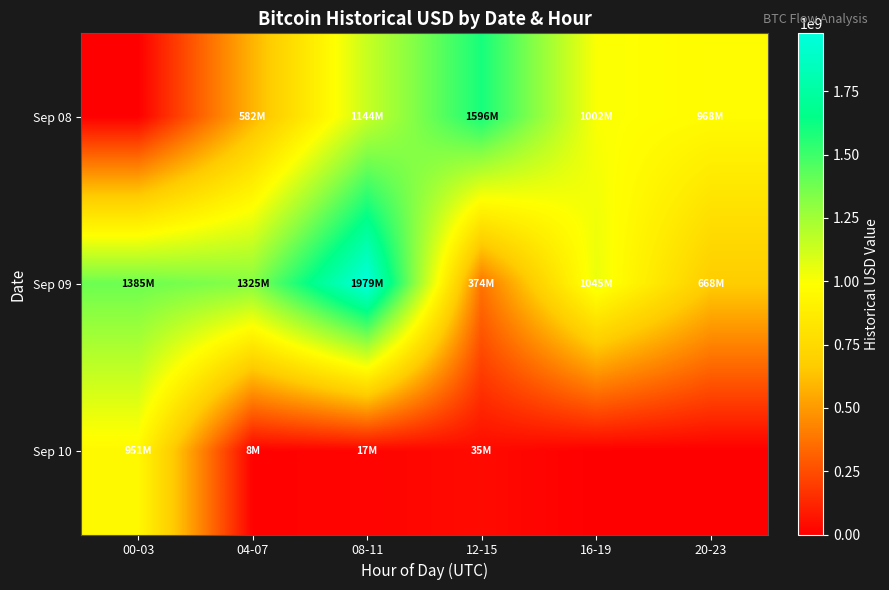

Reading left to right, list all the values displayed in this chart.

Sep 08: 00-03=0.0	04-07=581585087.4	08-11=1143660956.0	12-15=1595859353.8	16-19=1001621689.2	20-23=967861508.7
Sep 09: 00-03=1385050812.0	04-07=1324865294.0	08-11=1978536545.5	12-15=374383273.0	16-19=1044751290.3	20-23=668454072.0
Sep 10: 00-03=951072078.3	04-07=8294096.2	08-11=16718978.9	12-15=35324626.6	16-19=0.0	20-23=0.0